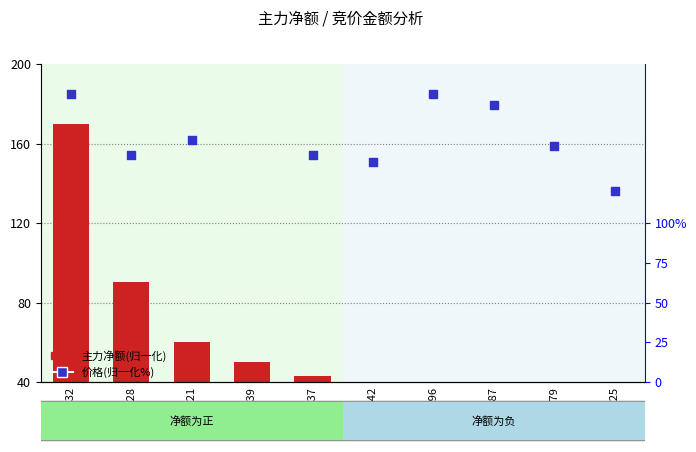

Which series has the largest total across all categories?

价格